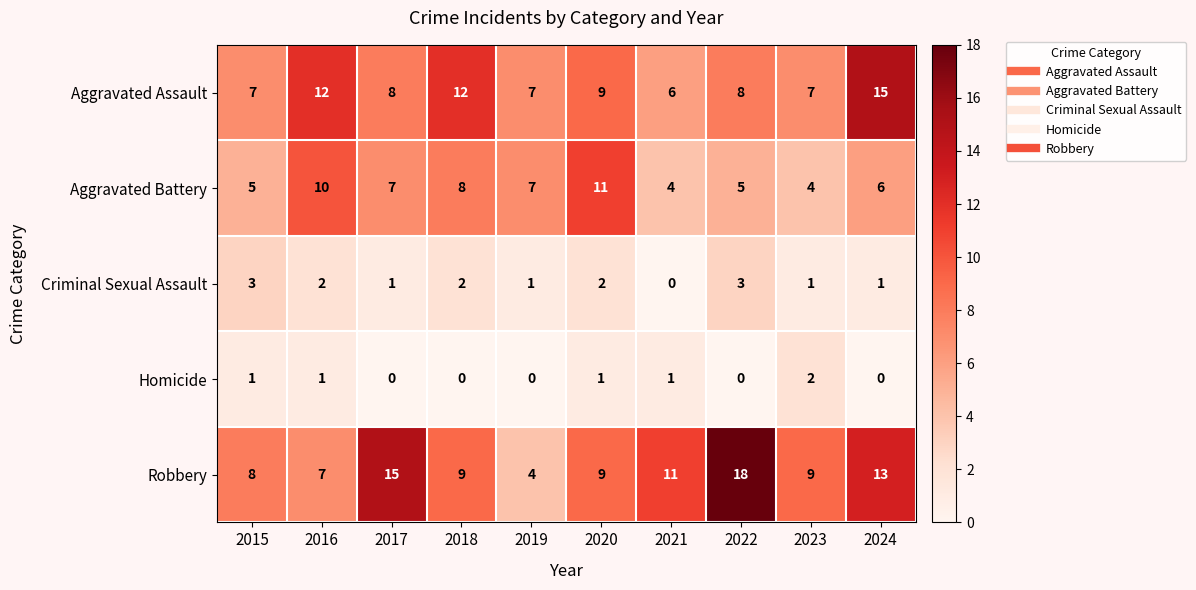

At which category is the sum across all series the highest?

2024